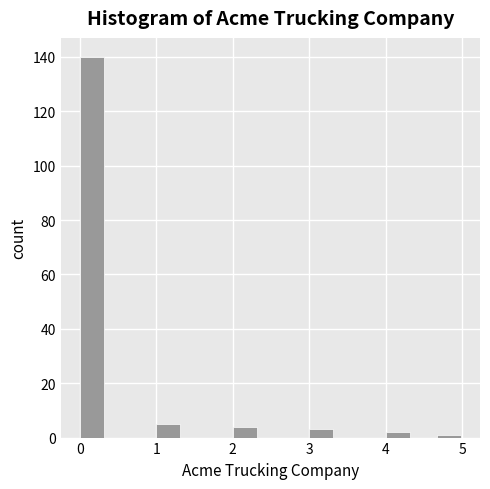

Around what value on the x-axis is the tallest bar? Give the approximate position of its centre, as read against the axis.

0.2